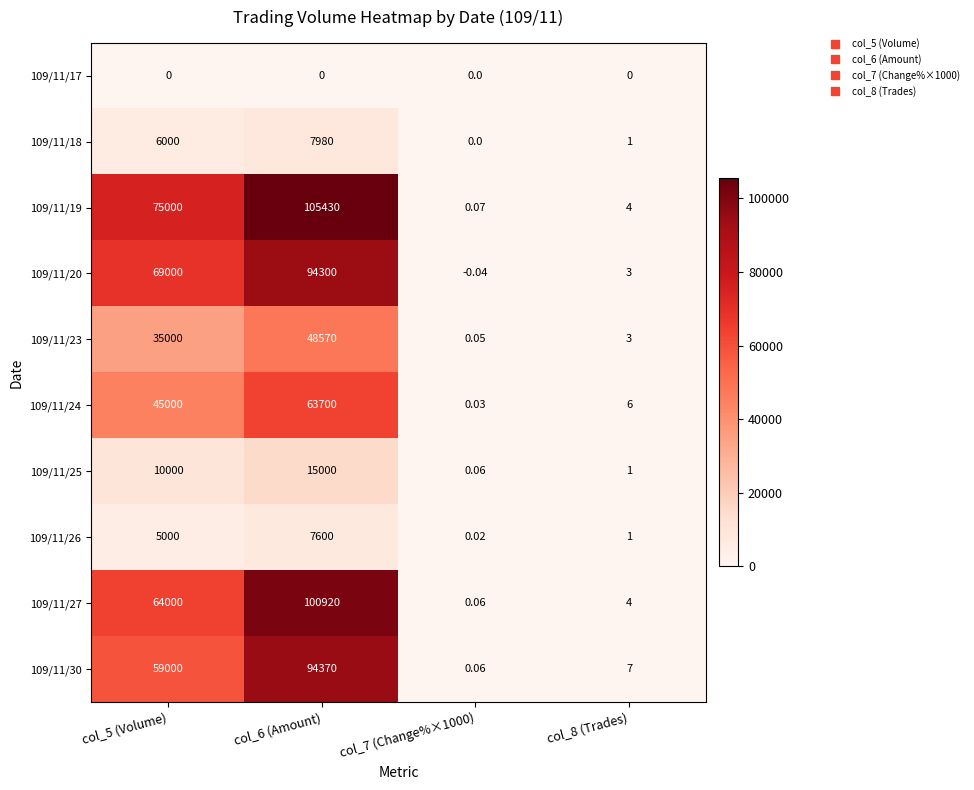

How many data points in 109/11/23 are less than 35000?

2